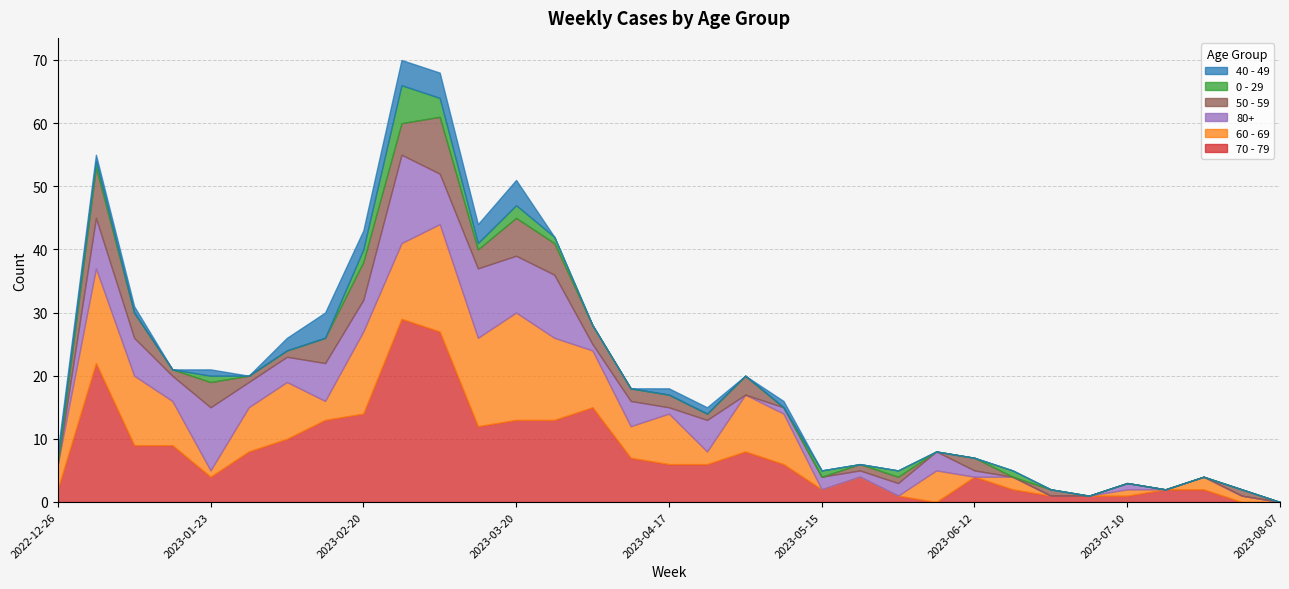

How many 40 - 49 values are between 0 and 1?

26